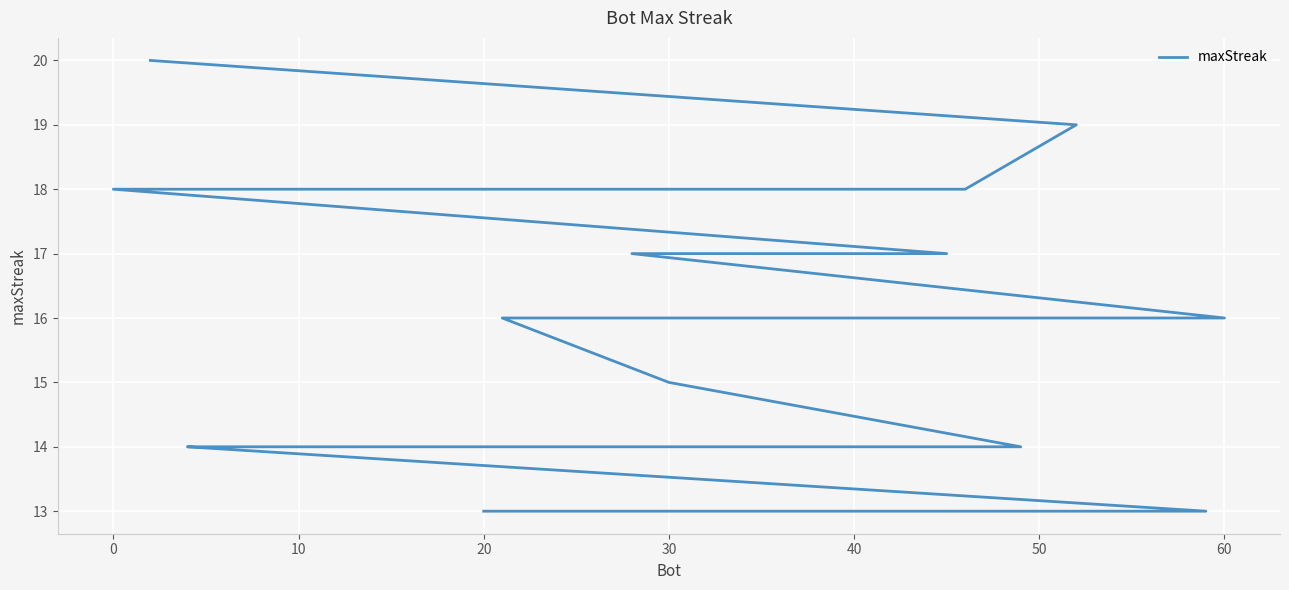

How many lines are shown in the chart?

1